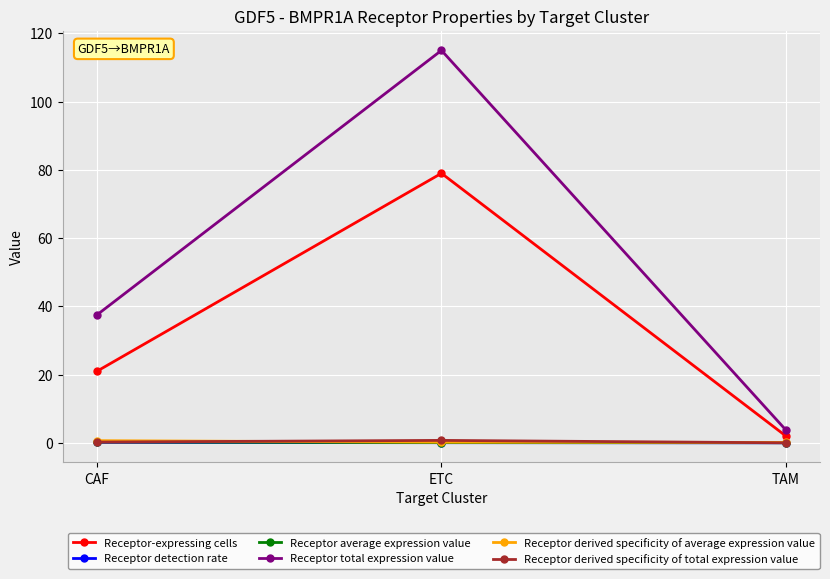

Is it true that Receptor detection rate equals 0.1 at ETC?

True